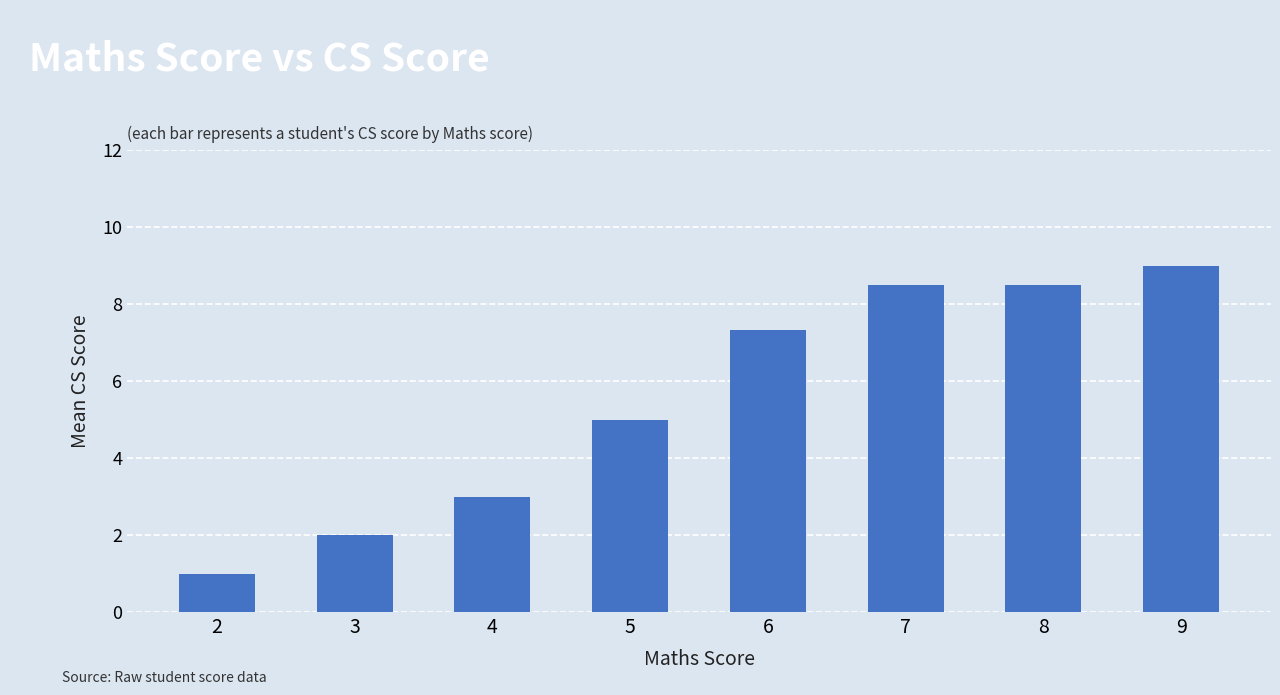

What is the minimum value shown in the chart?

1.0